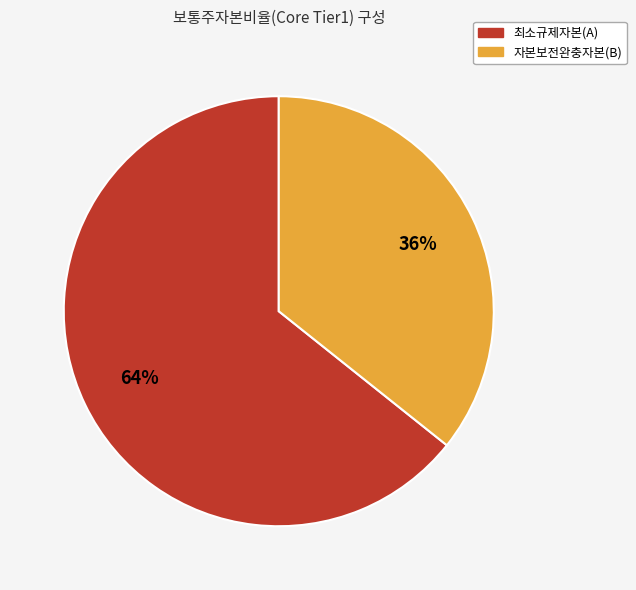

To the nearest percent, what is the average slice percentage?

50%